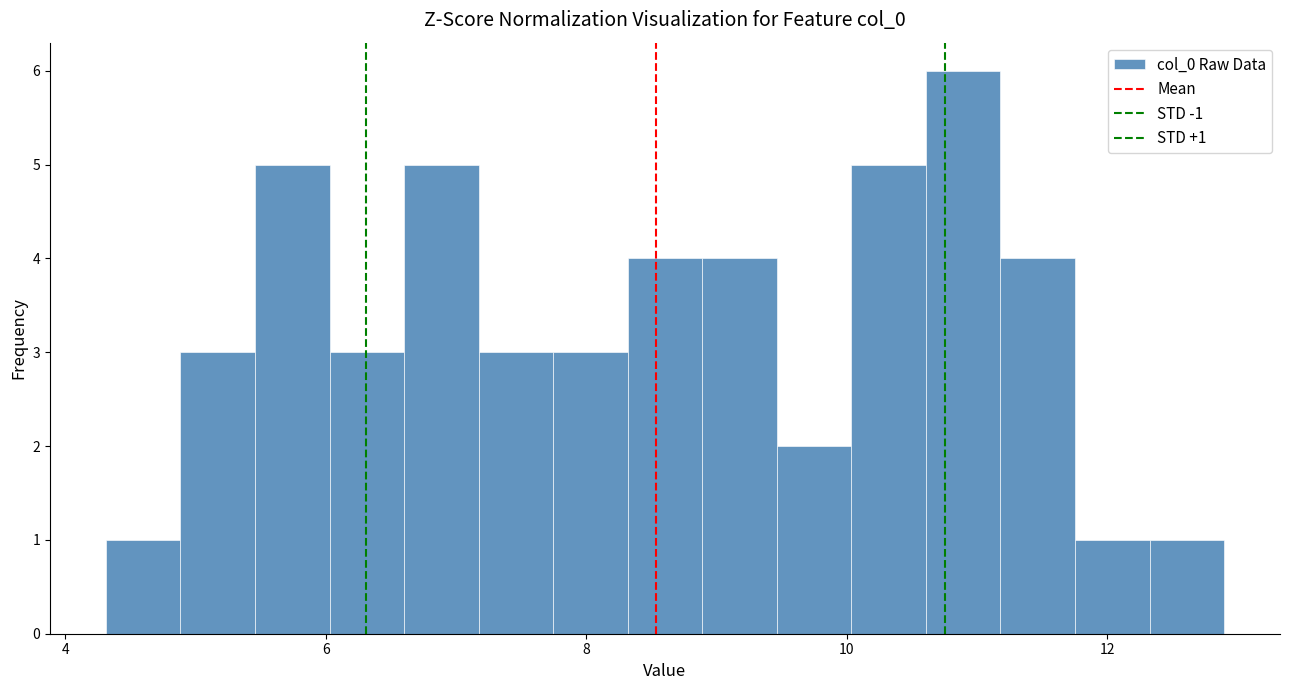

Read against the x-axis, roughly where is the centre of the tallest bar?

10.8